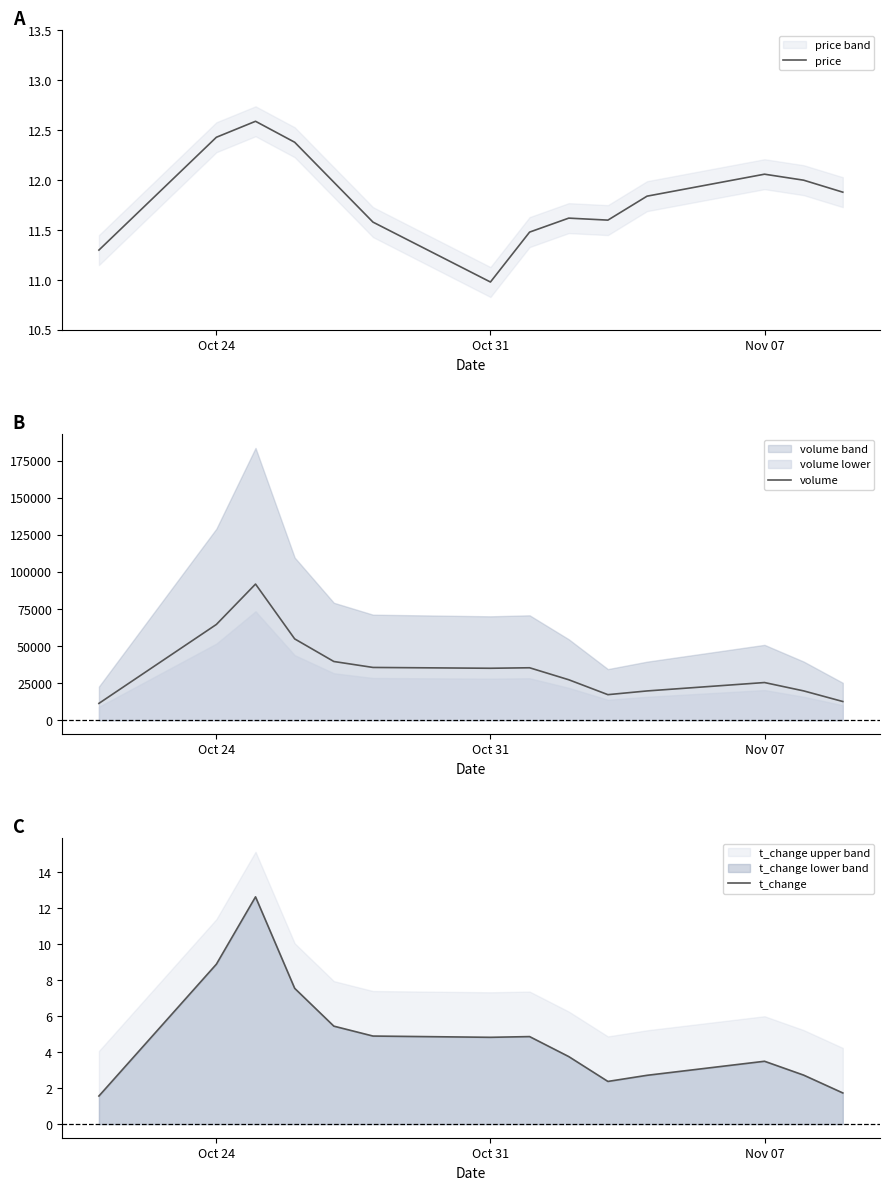

True or false: t_change and volume cross at least once.

False